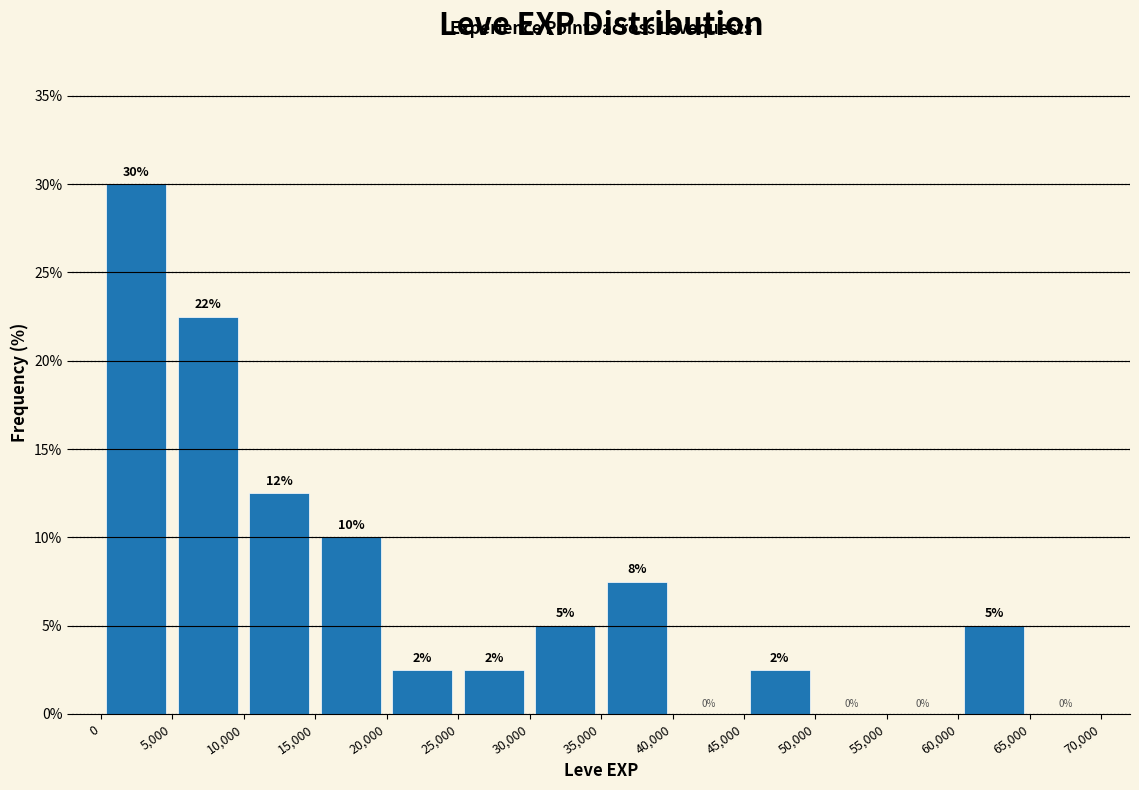

Over which range of the x-axis is the bar tallest?

0 to 5,000